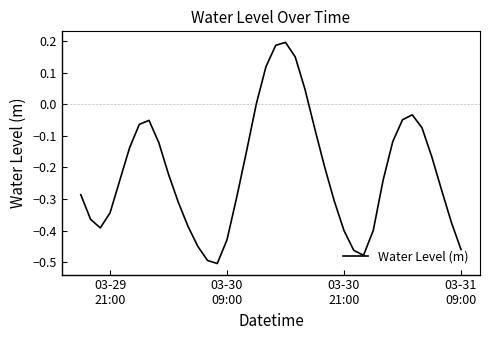

Does the chart display data point markers on the line(s)?

No